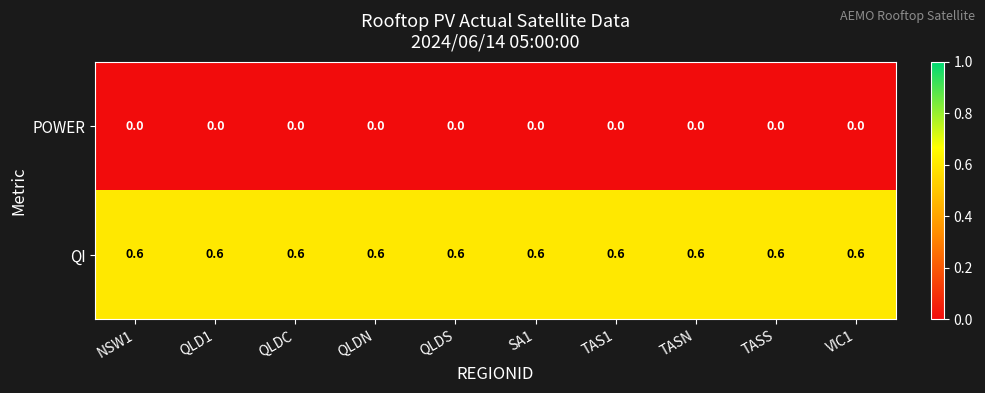

List the series in order of their overall mean, lowest first.

POWER, QI